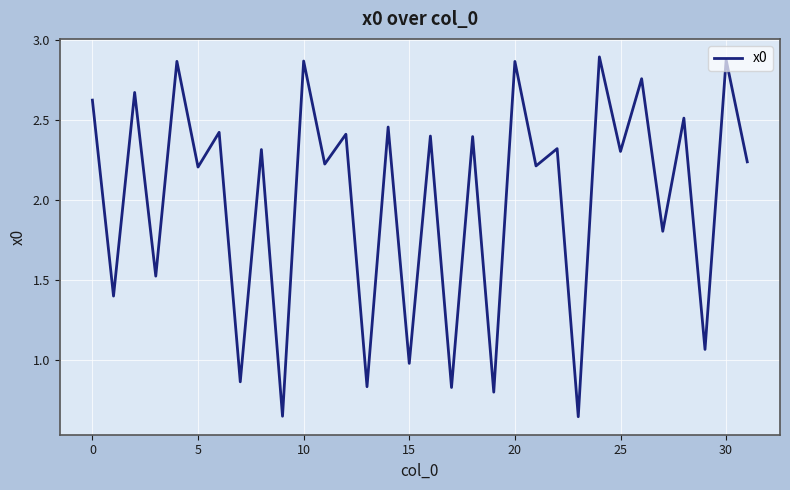

Between 10 and 25, which is larger?

10